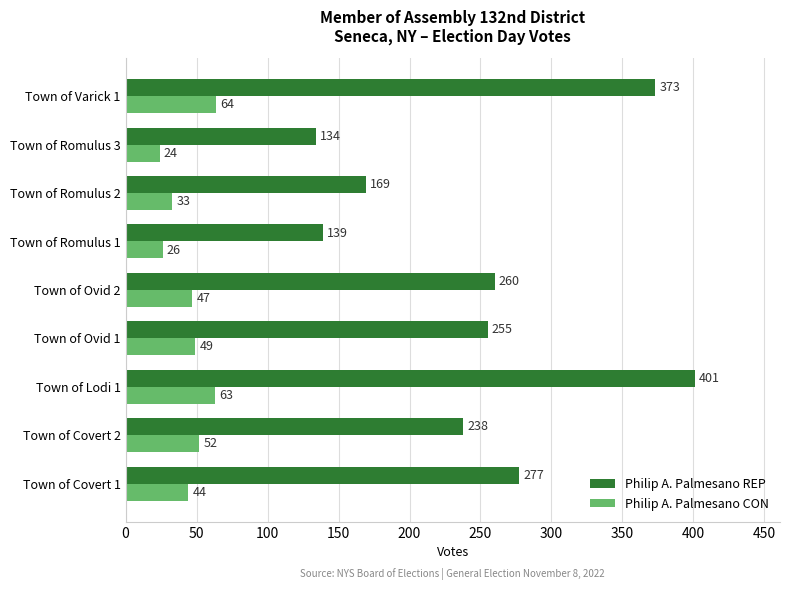

What is the difference between the highest and lowest values at Town of Lodi 1?

338